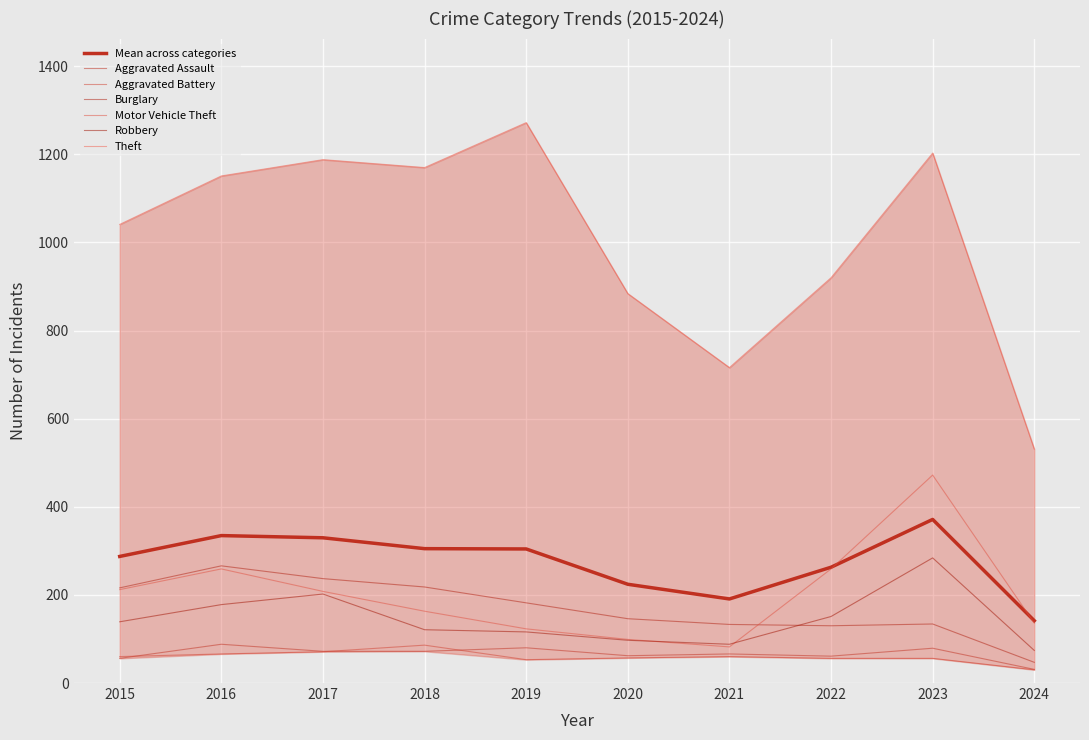

What is the average value of the Motor Vehicle Theft series?

201.3